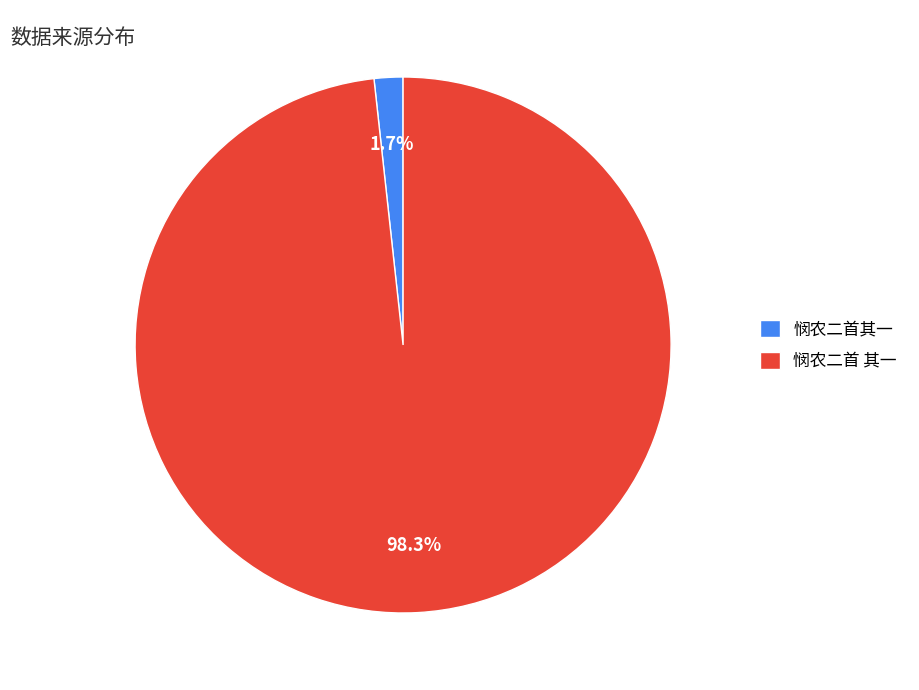

Is it true that 悯农二首其一 is 2% of the pie?

True